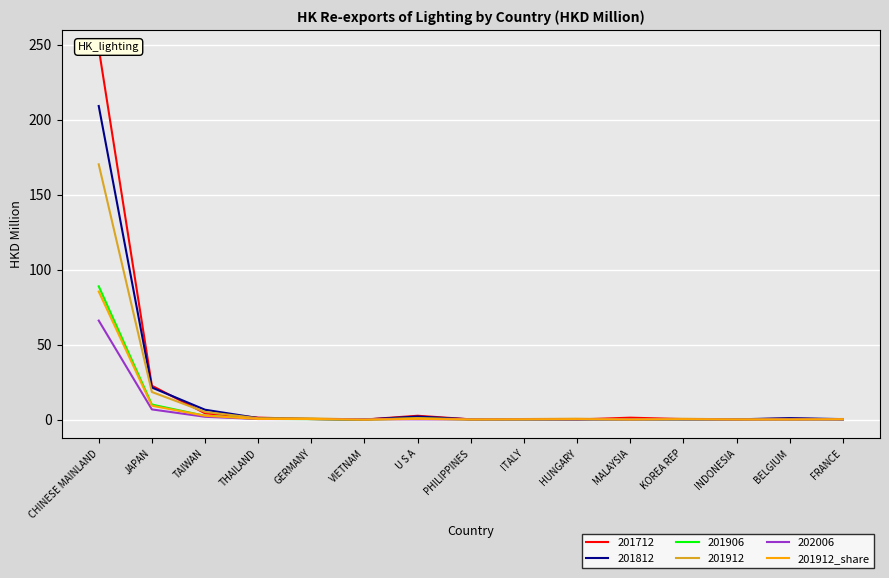

Reading right to left, what are all the values shown in this chart?

FRANCE=0.2	BELGIUM=0.1	INDONESIA=0.1	KOREA REP=0.3	MALAYSIA=0.1	HUNGARY=0.3	ITALY=0.2	PHILIPPINES=0.1	U S A=0.5	VIETNAM=0.0	GERMANY=0.4	THAILAND=0.4	TAIWAN=2.6	JAPAN=9.2	CHINESE MAINLAND=85.4